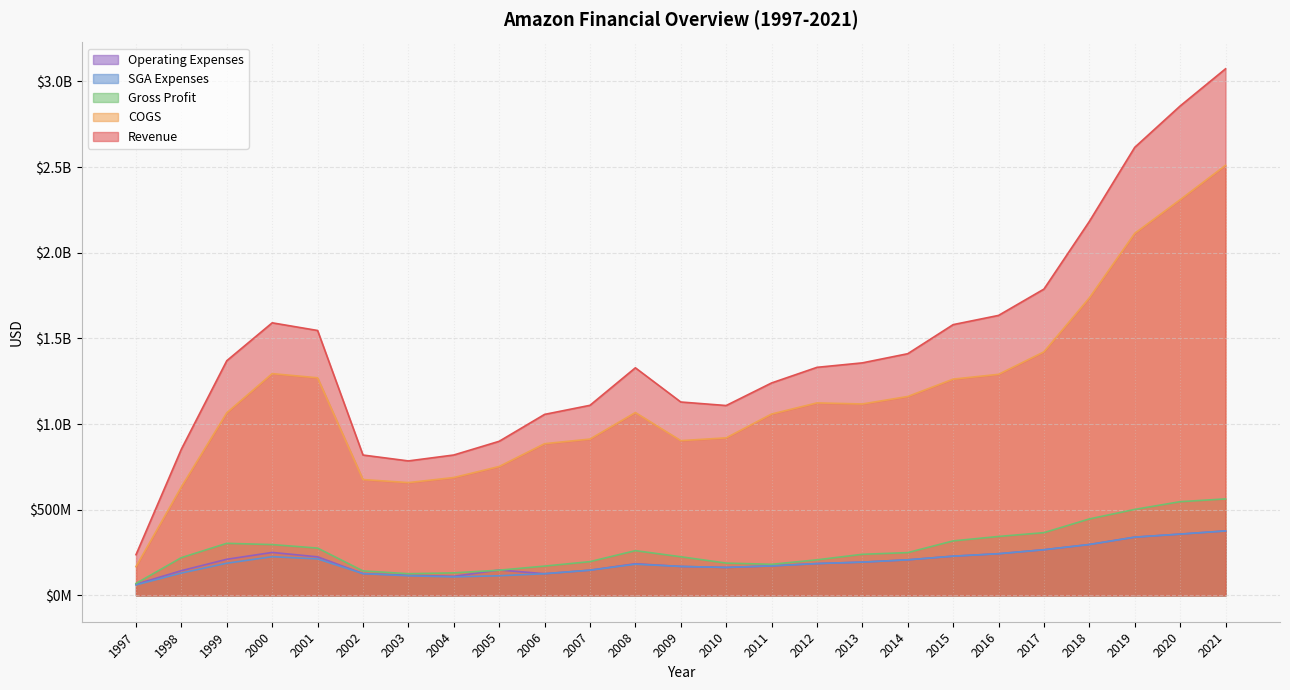

Is the value of Operating Expenses at 2010 greater than the value of Gross Profit at 2018?

No